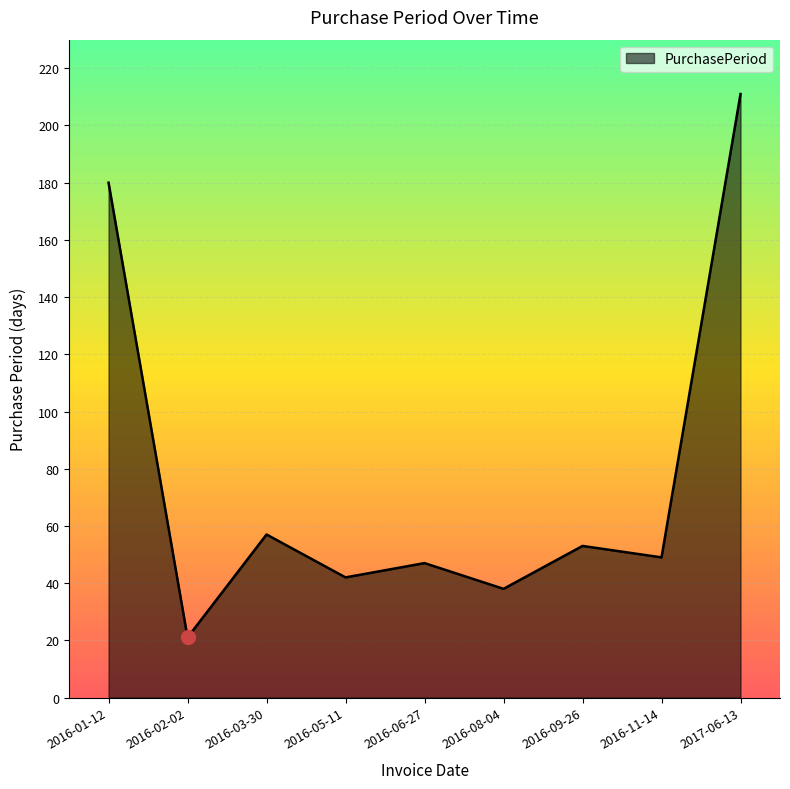

Which label corresponds to the largest value in the chart?

2017-06-13